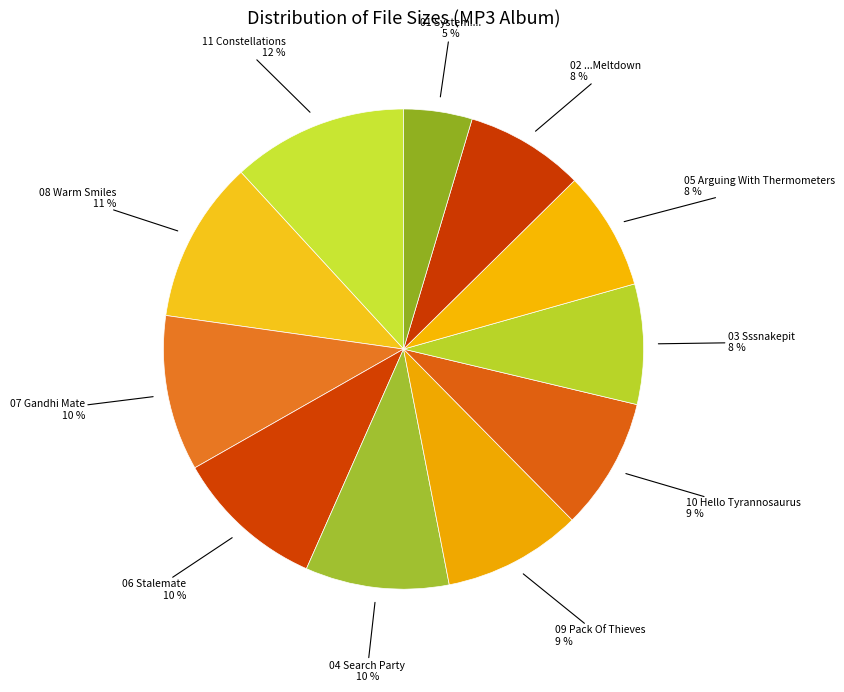

Do 05 Arguing With Thermometers and 07 Gandhi Mate together represent more than half of the pie?

No